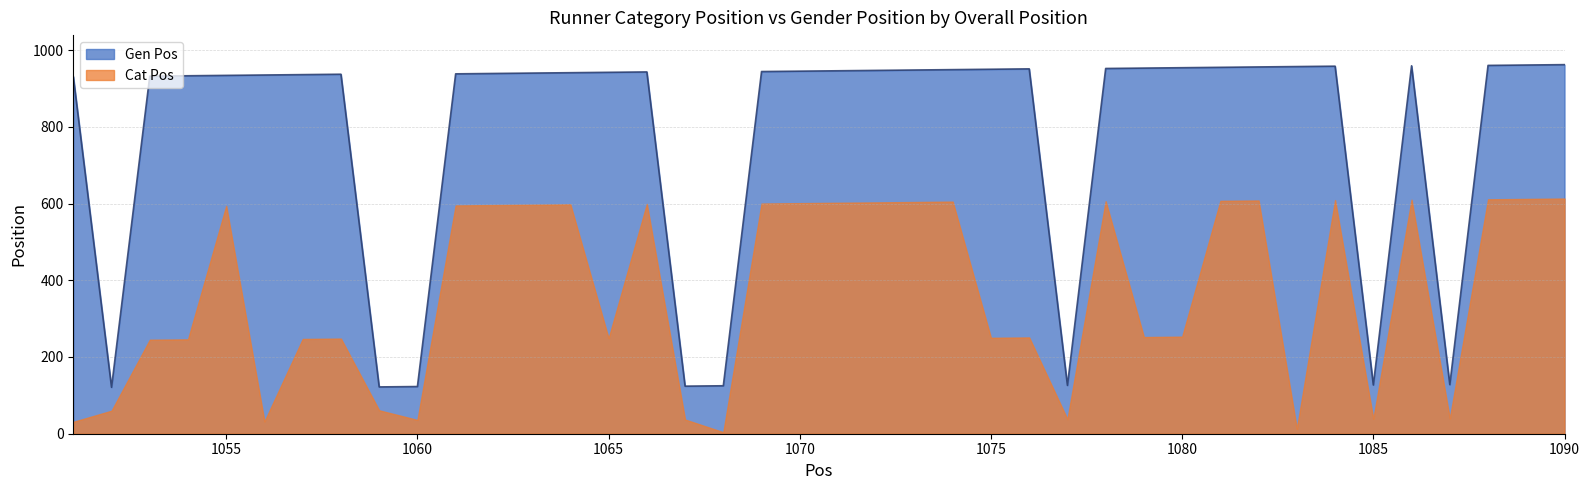

What is the average value?

782